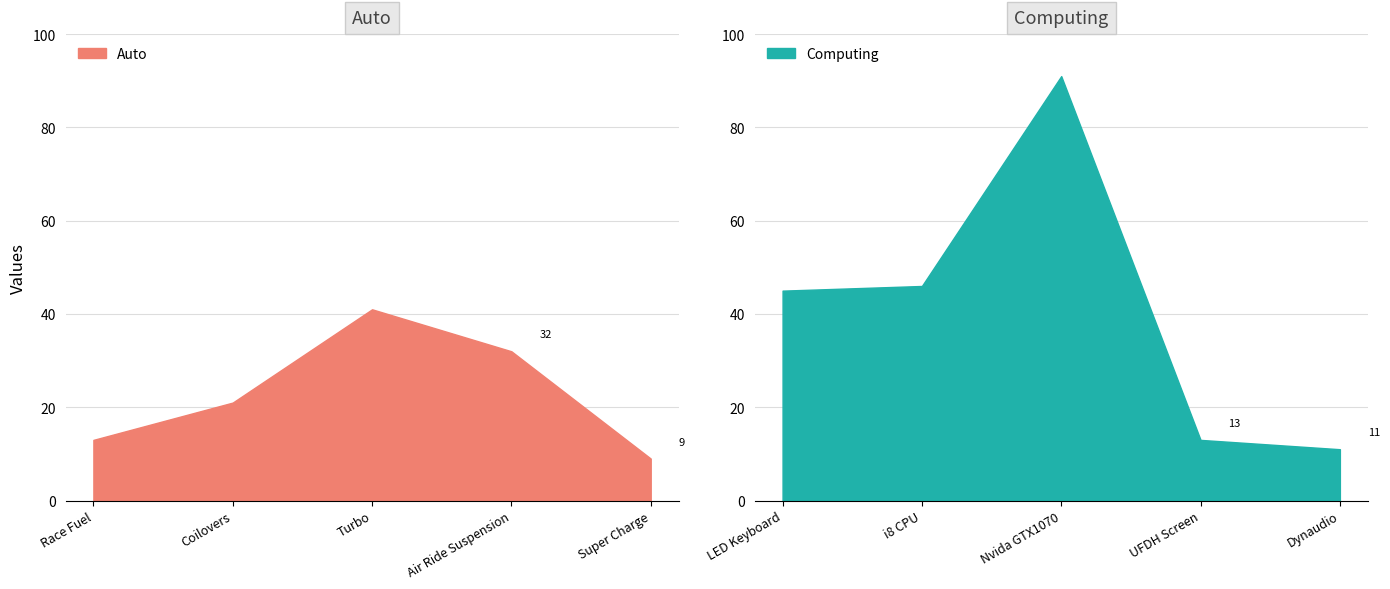

List the labels in order of Auto value, largest first.

Turbo, Air Ride Suspension, Coilovers, Race Fuel, Super Charge